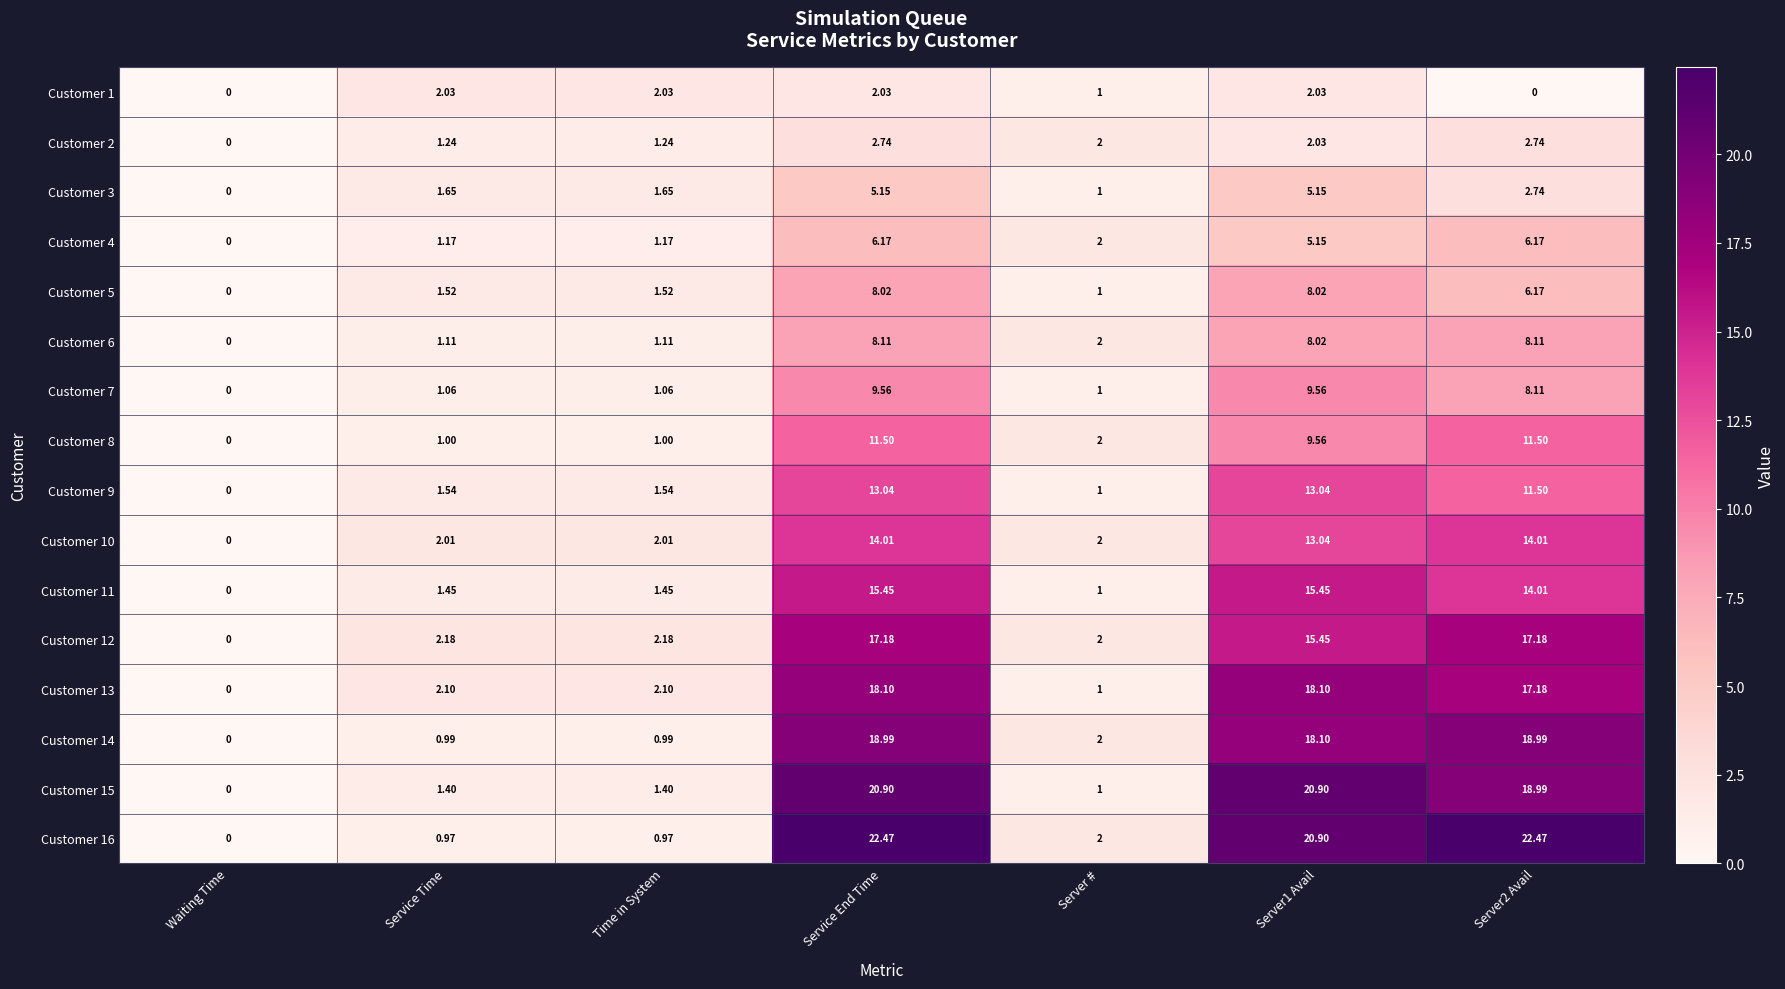

Where does the Customer 4 series first go above 2?

Service End Time